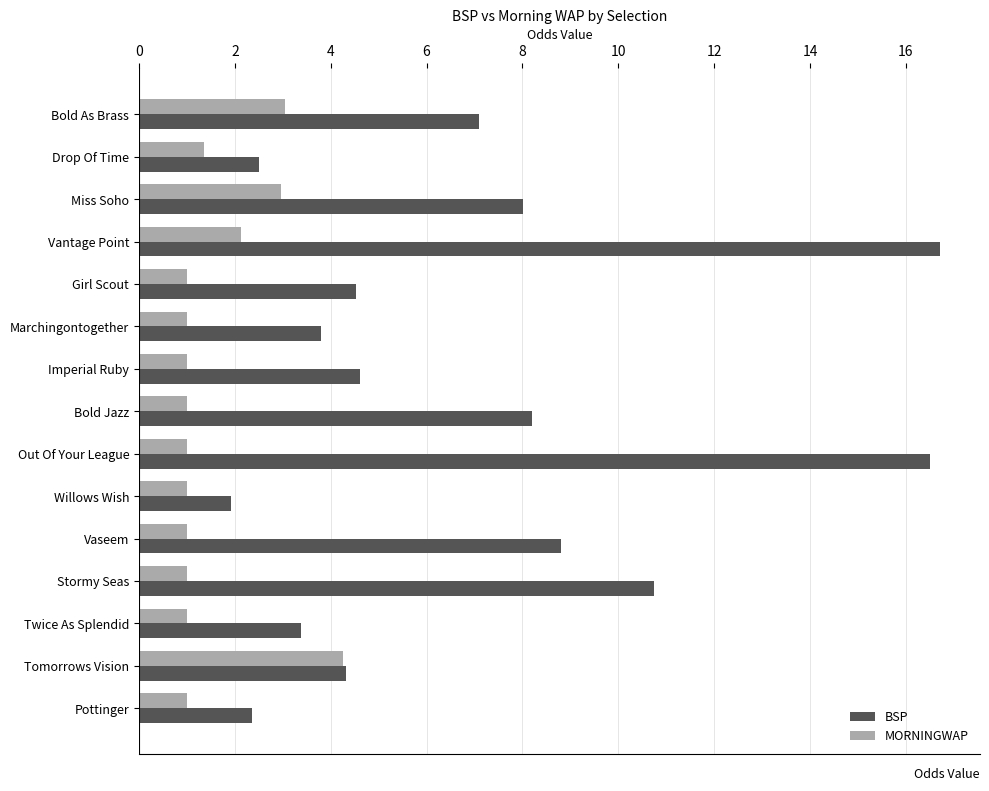

What is the difference between the second highest and second lowest values in the MORNINGWAP series?

2.0